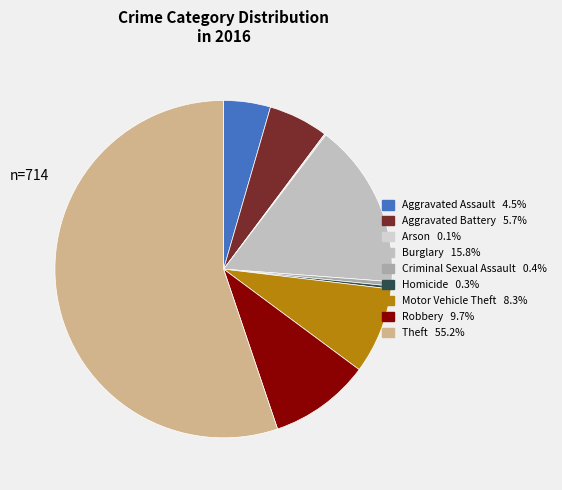

Rank the categories by value from lowest to highest.

Arson, Homicide, Criminal Sexual Assault, Aggravated Assault, Aggravated Battery, Motor Vehicle Theft, Robbery, Burglary, Theft